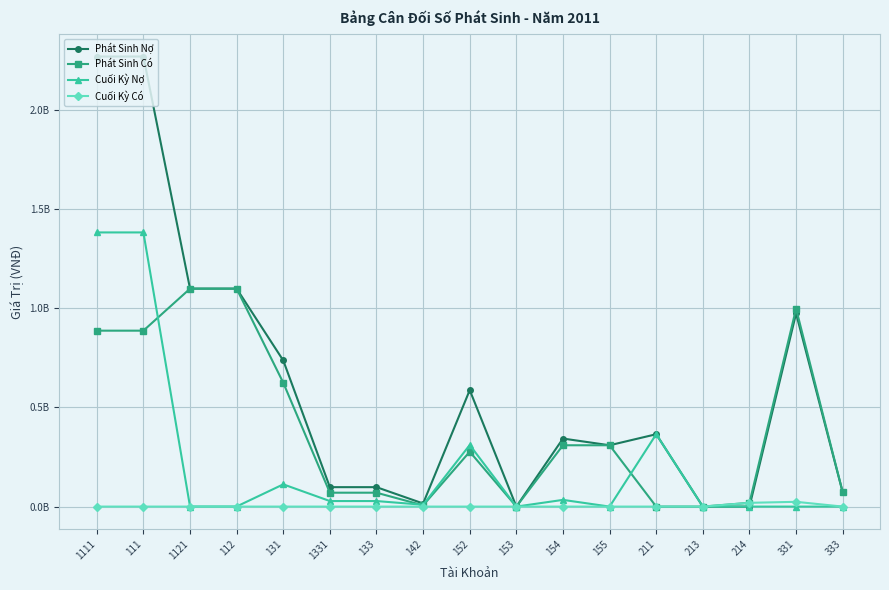

List the series in order of their overall mean, lowest first.

Cuối Kỳ Có, Cuối Kỳ Nợ, Phát Sinh Có, Phát Sinh Nợ